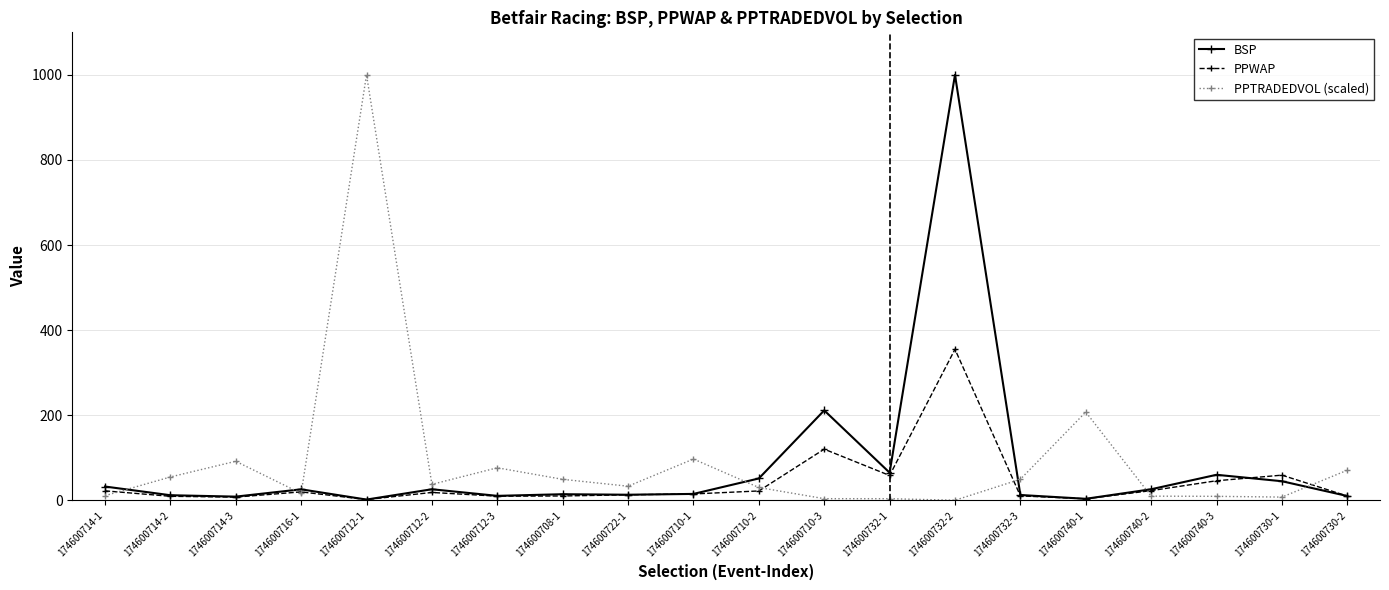

What is the total value across all series at 174600712-3?

96.7